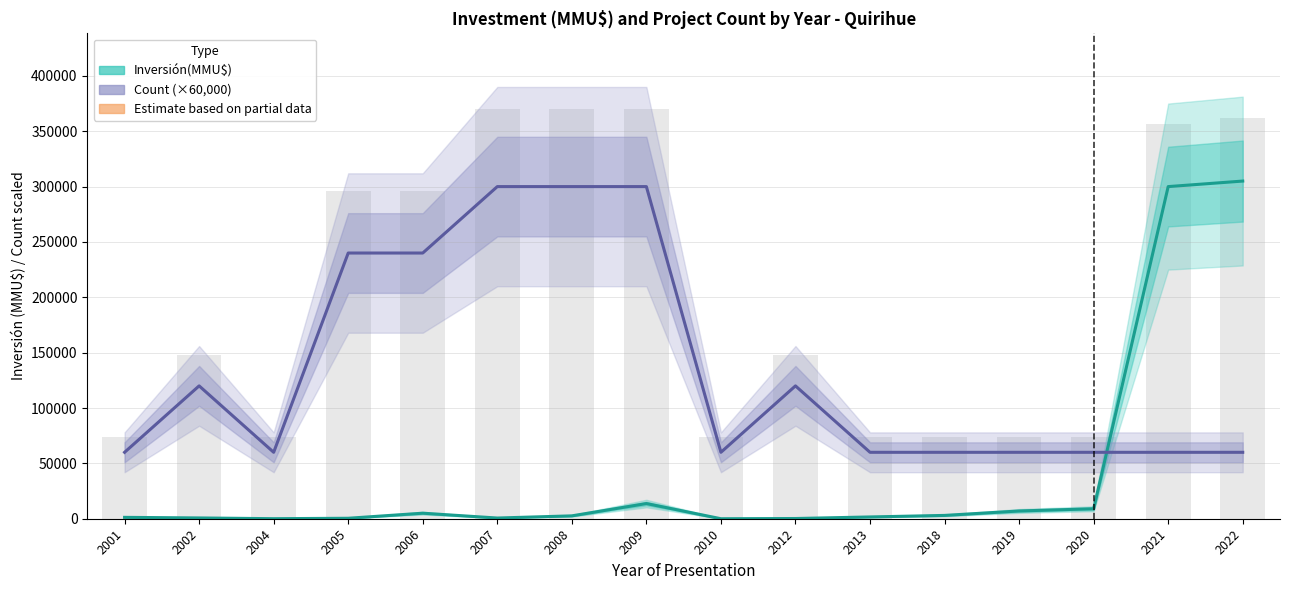

The value of Inversión(MMU$) at 2018 is 2028. True or false?

False